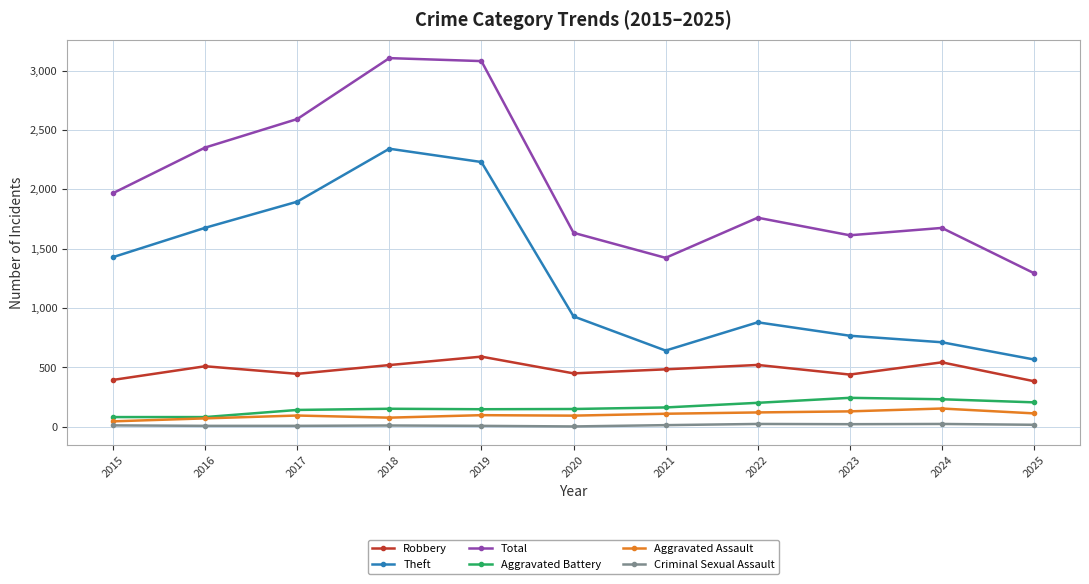

What is the highest value of the Theft series?

2342